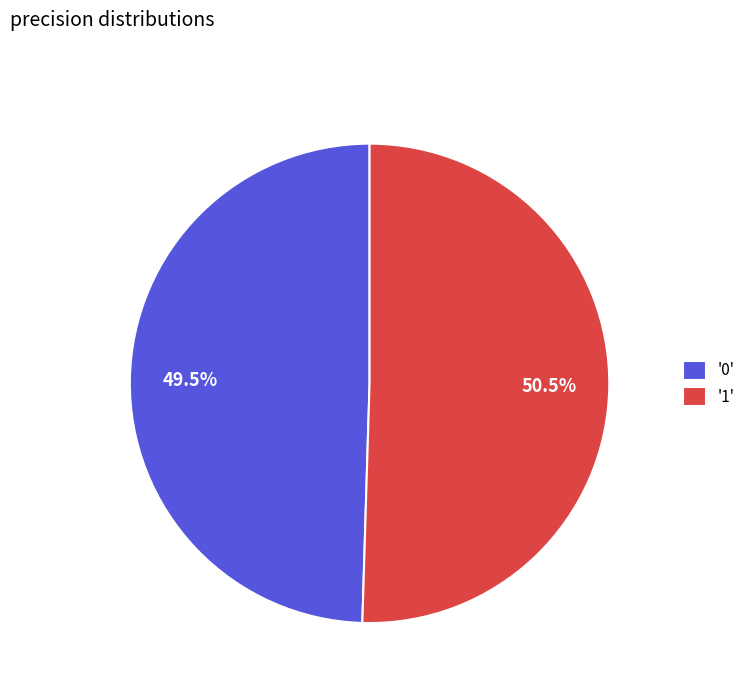

Combined, do '0' and '1' account for over 50%?

Yes